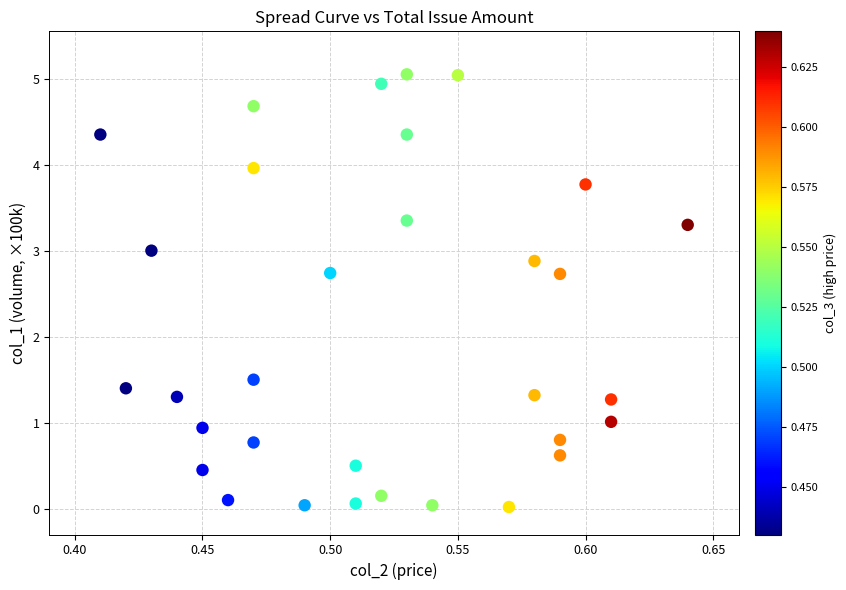

What is the range of Y values (max minus min)?

5.0